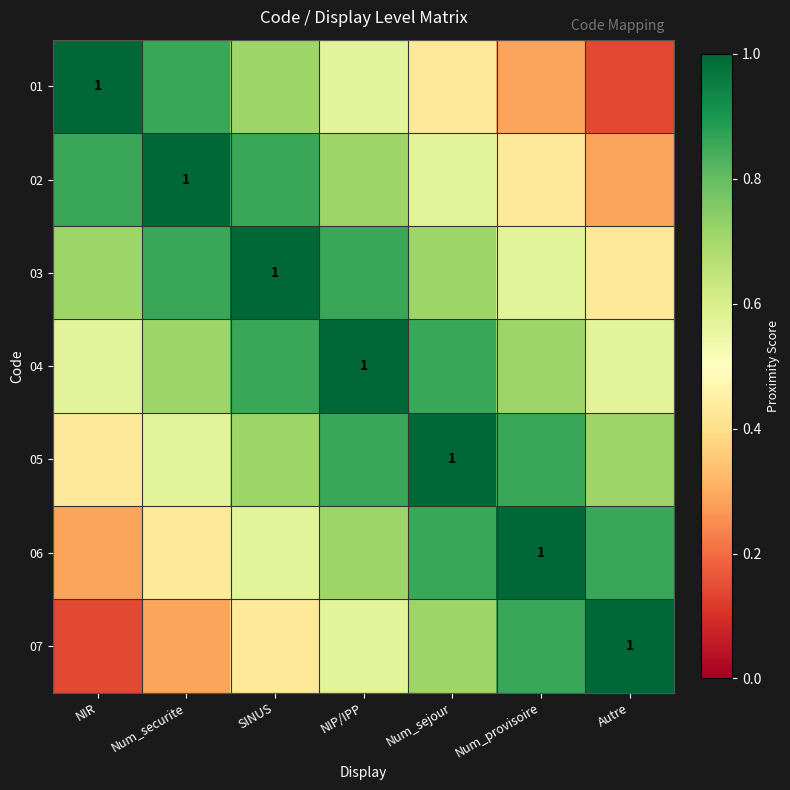

What value does the 05 series have at Autre?

0.7